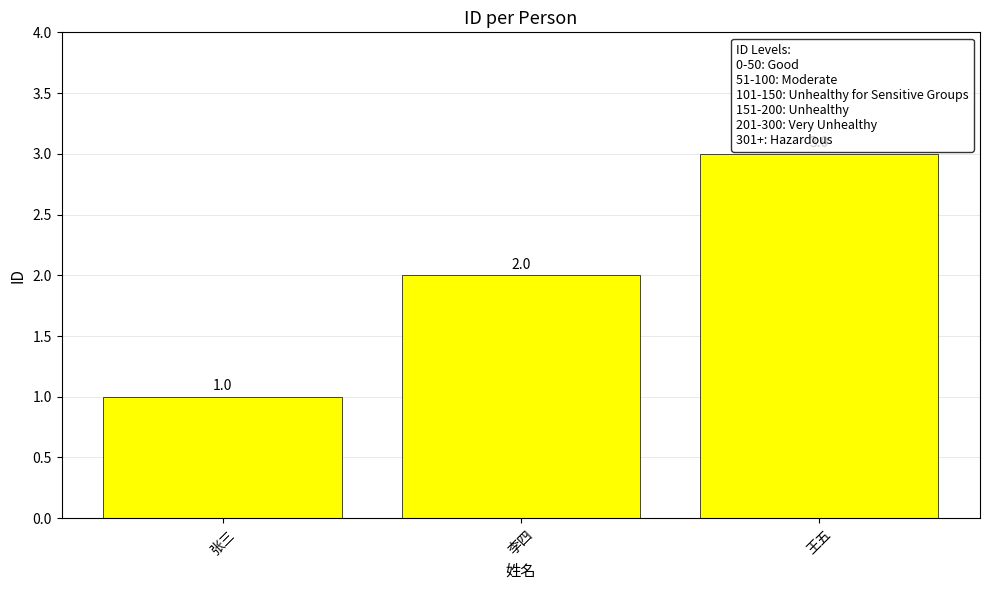

Does the chart contain any negative values?

No